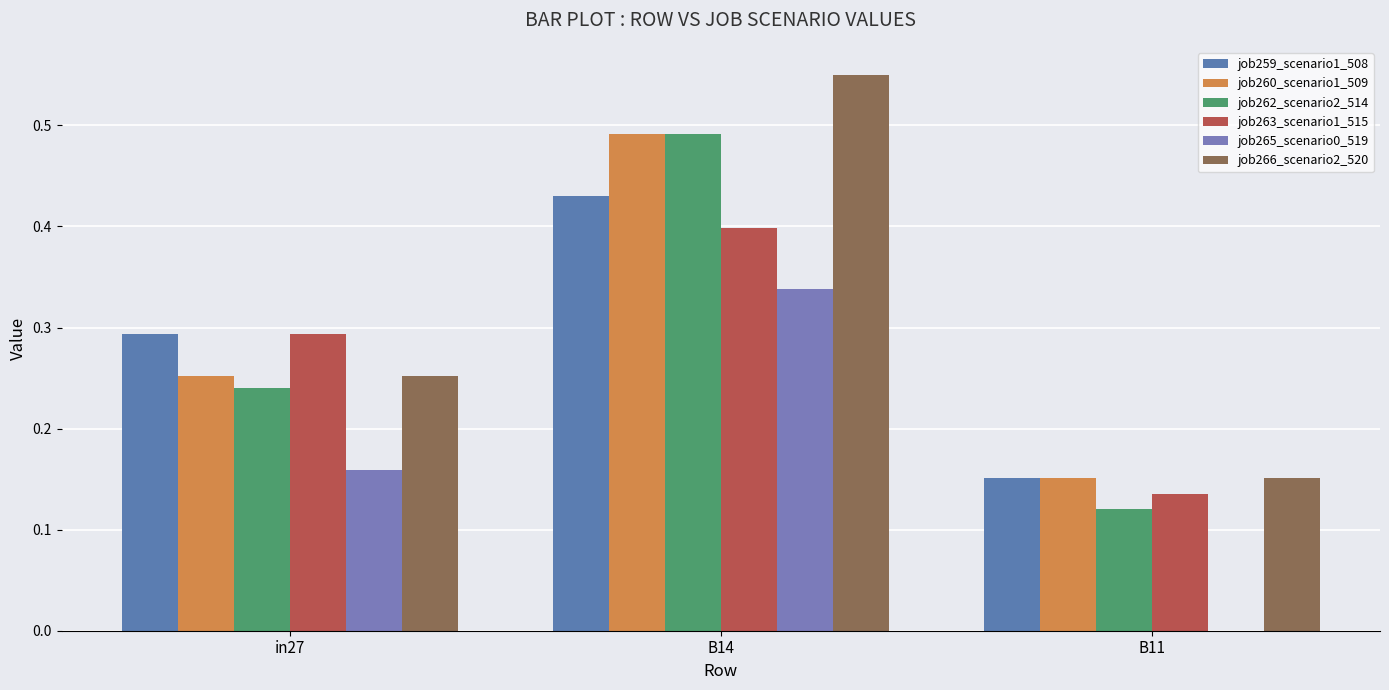

Reading left to right, extract all data points from this chart.

job259_scenario1_508: in27=0.3	B14=0.4	B11=0.2
job260_scenario1_509: in27=0.3	B14=0.5	B11=0.2
job262_scenario2_514: in27=0.2	B14=0.5	B11=0.1
job263_scenario1_515: in27=0.3	B14=0.4	B11=0.1
job265_scenario0_519: in27=0.2	B14=0.3	B11=0.0
job266_scenario2_520: in27=0.3	B14=0.6	B11=0.2